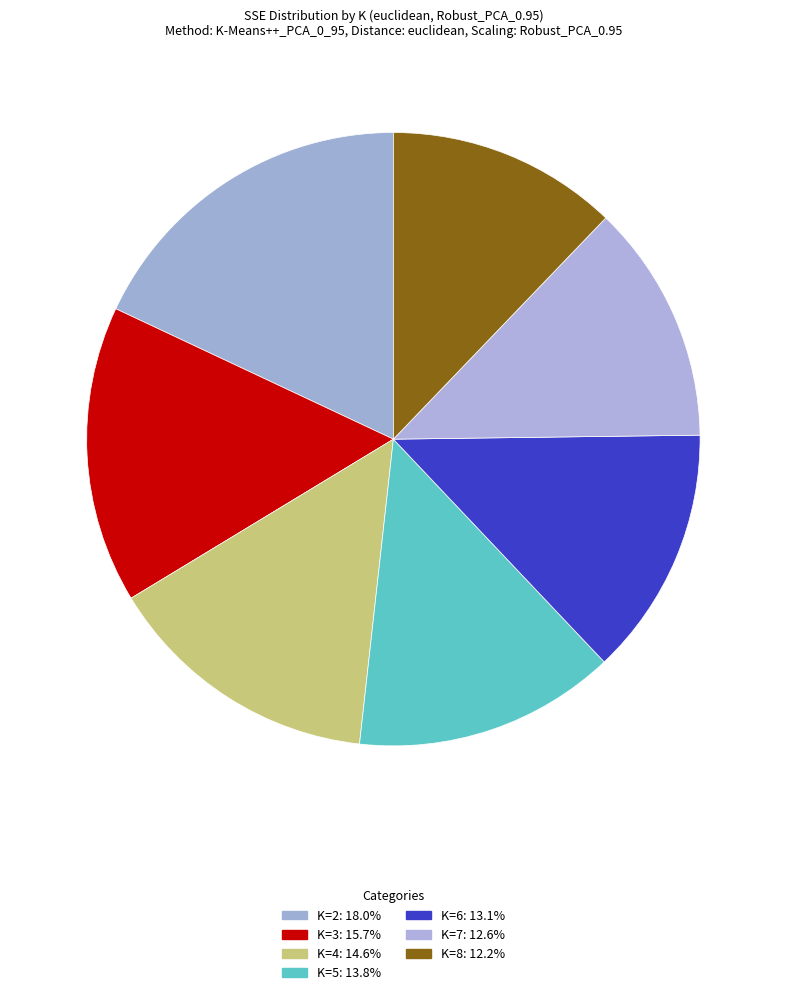

What is the largest slice in the pie chart?

K=2